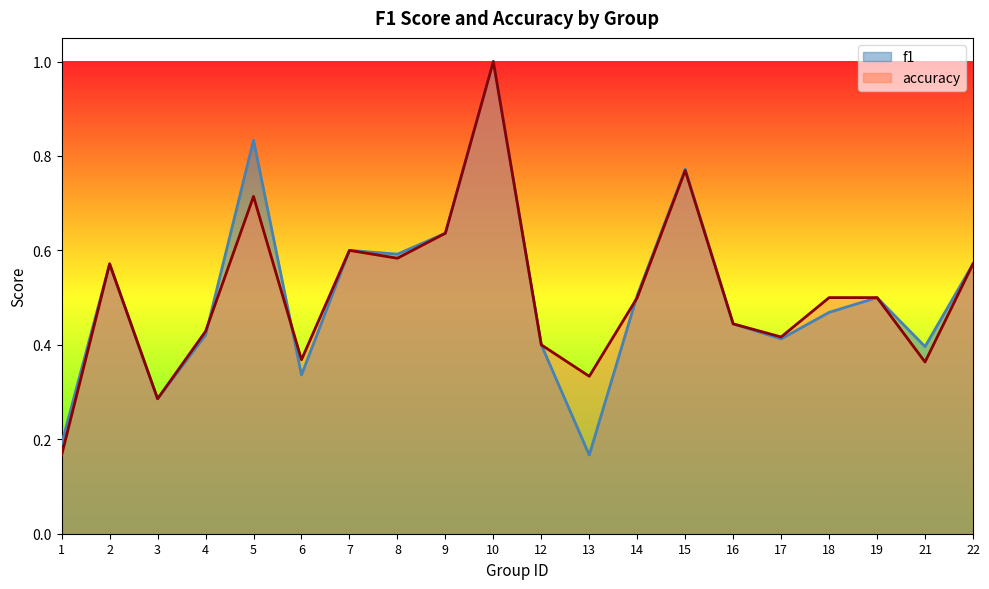

What is the minimum value for f1?

0.2